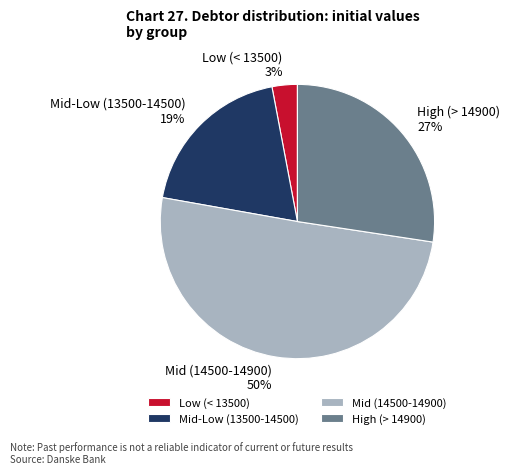

Do Low (< 13500) and Mid (14500-14900) together represent more than half of the pie?

Yes